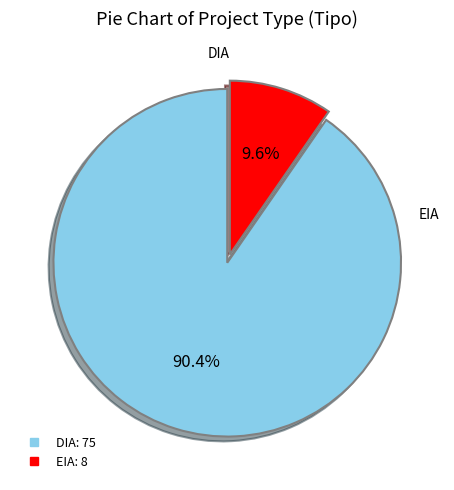

What is the majority slice?

DIA